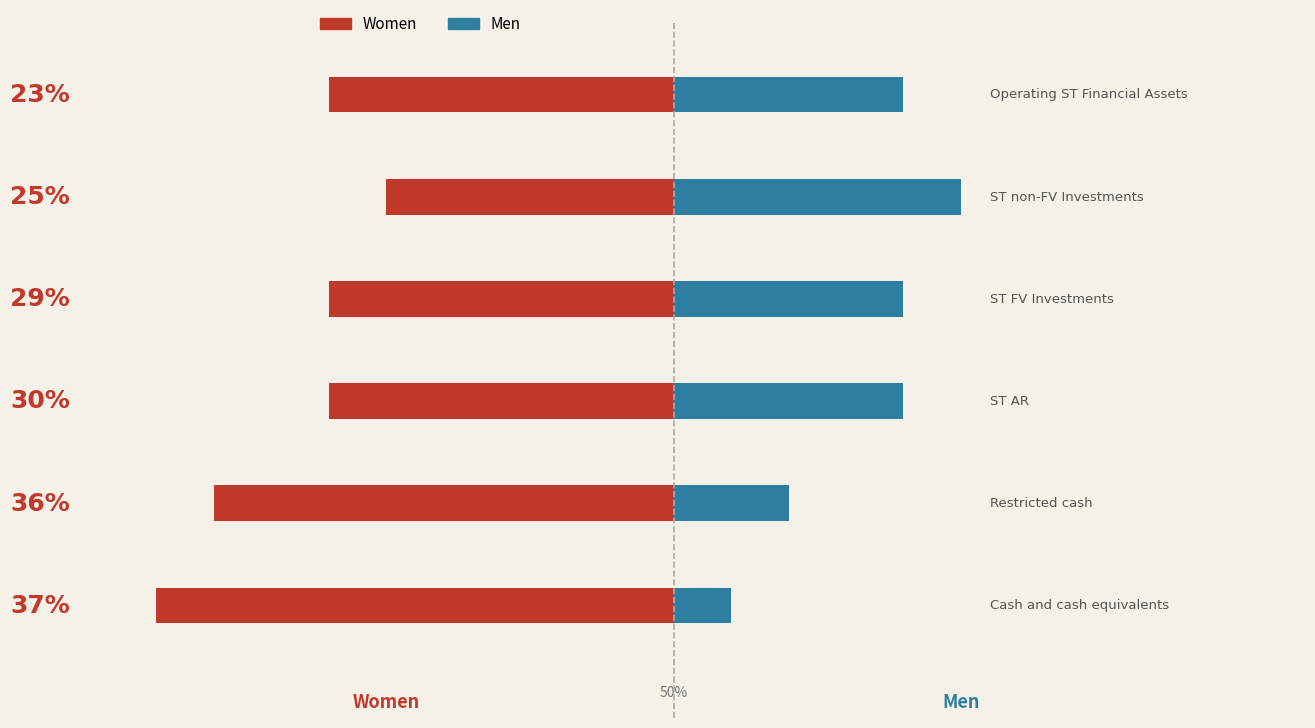

What are all the series names shown in the legend?

Women, Men